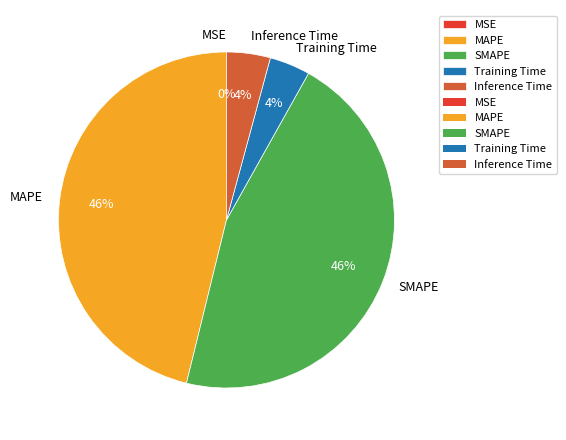

Does SMAPE represent more than half of the total?

No